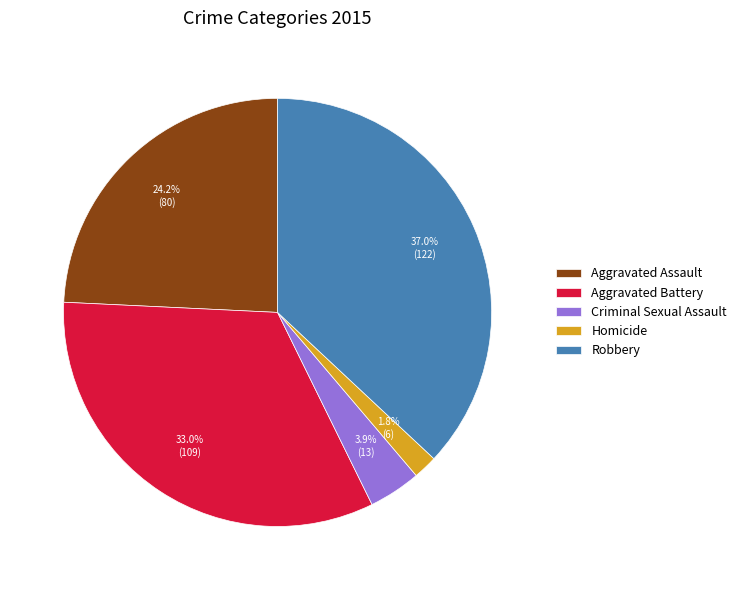

Between Aggravated Assault and Aggravated Battery, which is larger?

Aggravated Battery